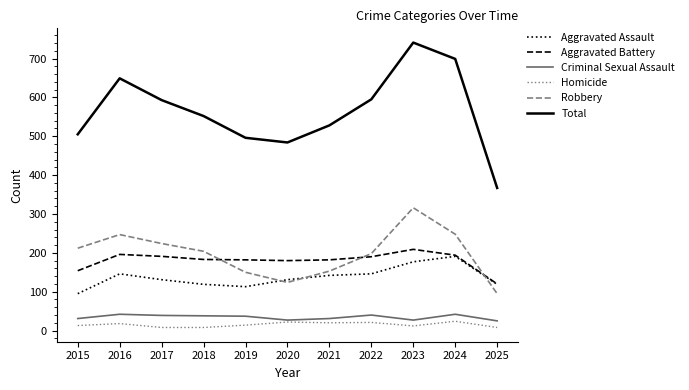

What is the lowest value of the Criminal Sexual Assault series?

25